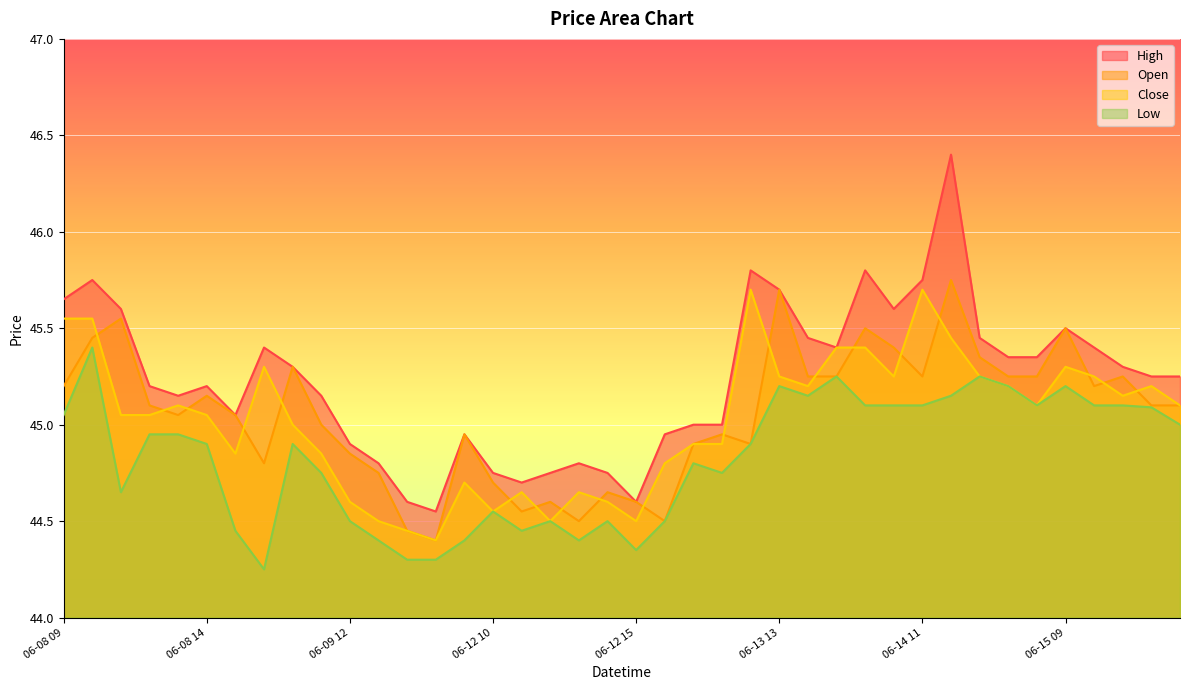

Between 06-14 14 and 06-12 10, which is larger?

06-14 14